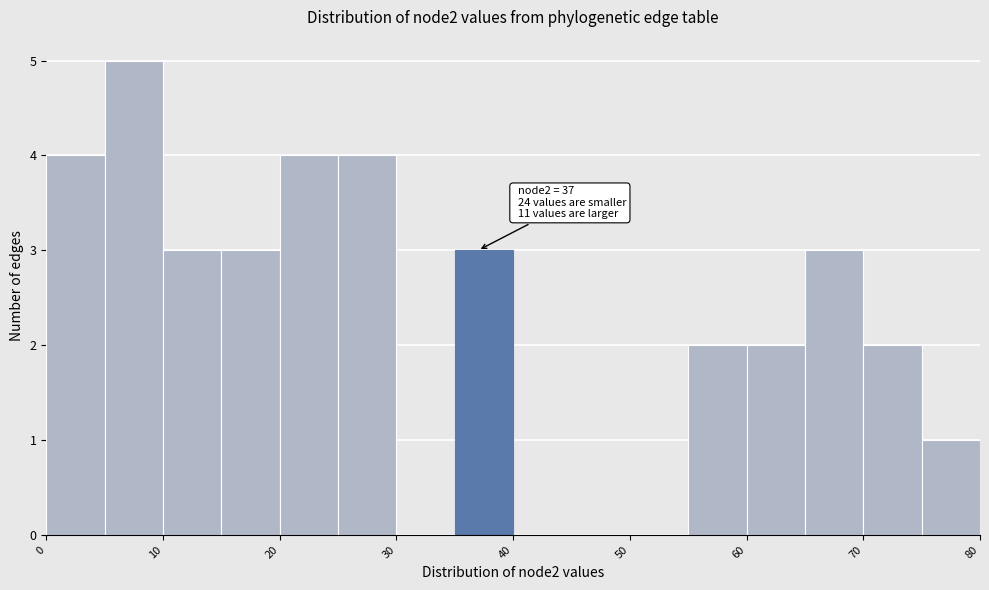

Which range on the x-axis has the tallest bar?

5 to 10